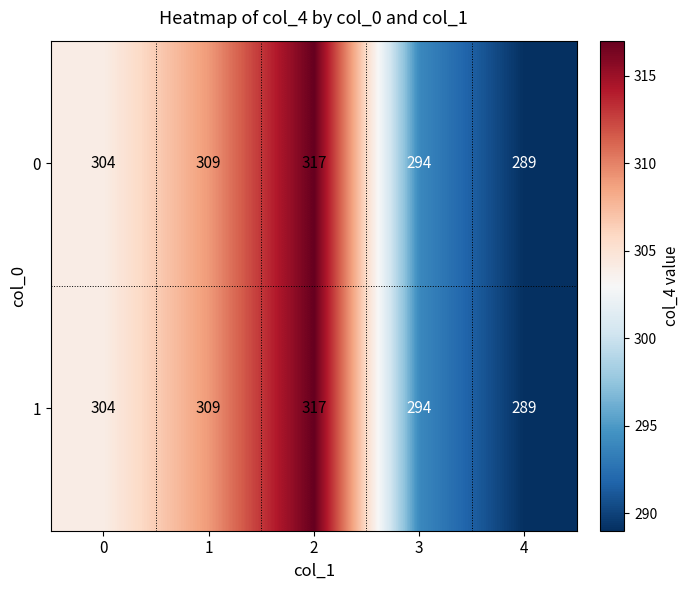

What is the difference between the second highest and minimum values in the 1 series?

20